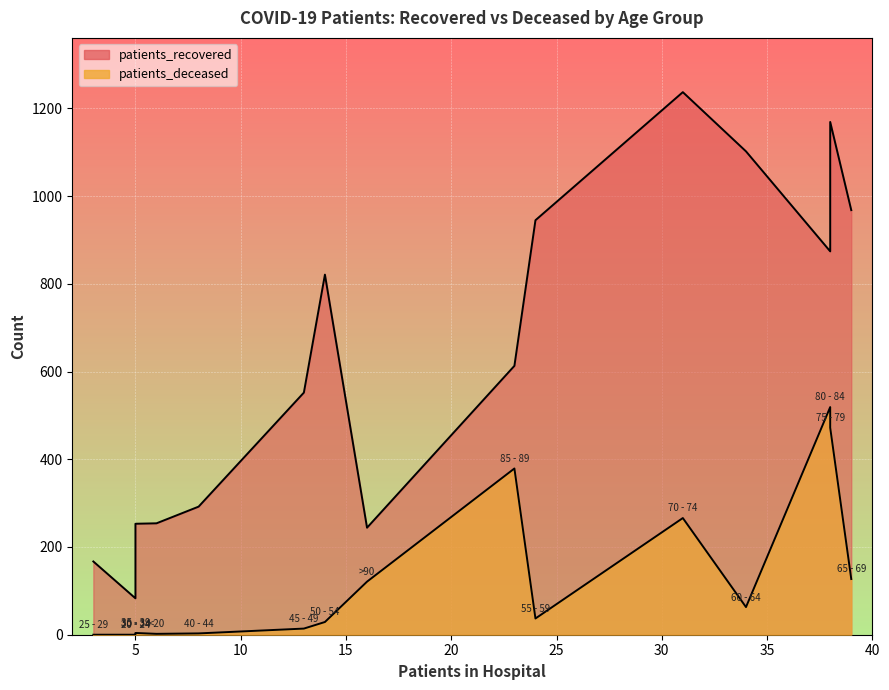

At which category does the chart reach its minimum across all series?

20 - 24